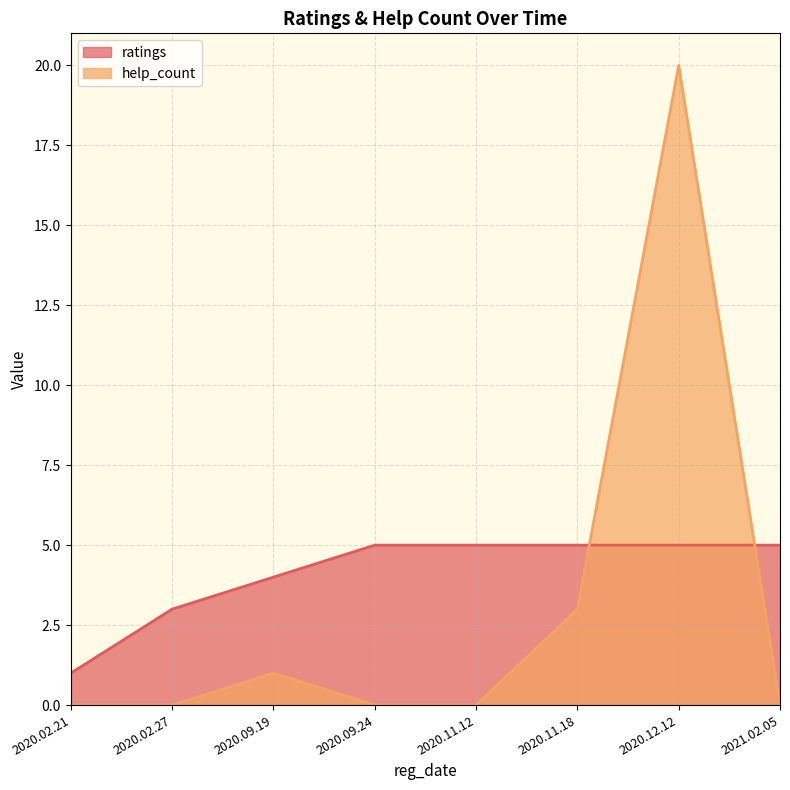

Which series has the largest total across all categories?

ratings